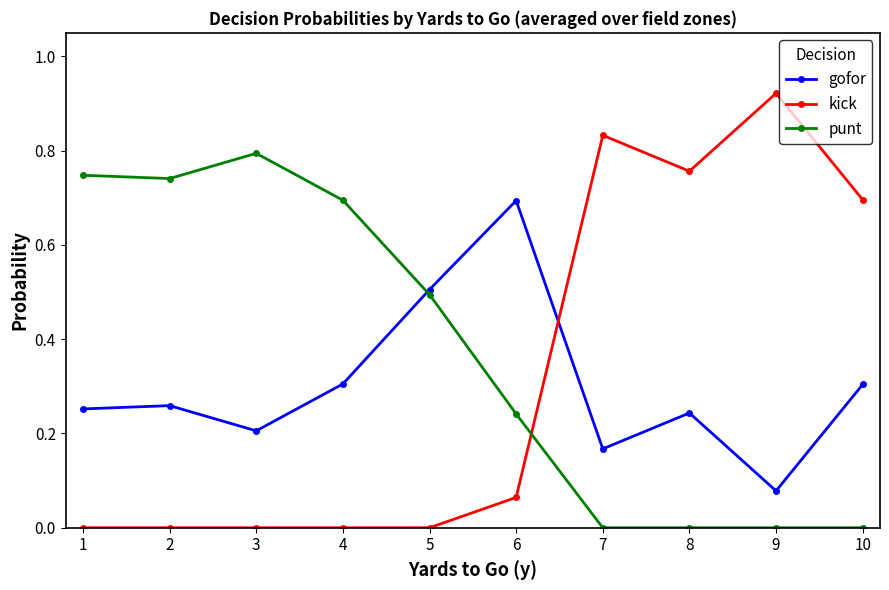

How many interior local valleys does the gofor series have?

3